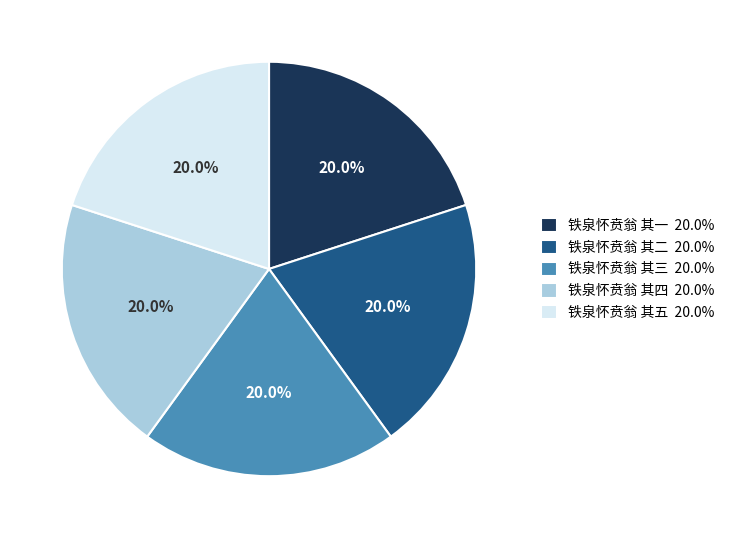

Approximately how many times larger is the value at 铁泉怀贲翁 其四 20.0% compared to 铁泉怀贲翁 其一 20.0%?

1.0